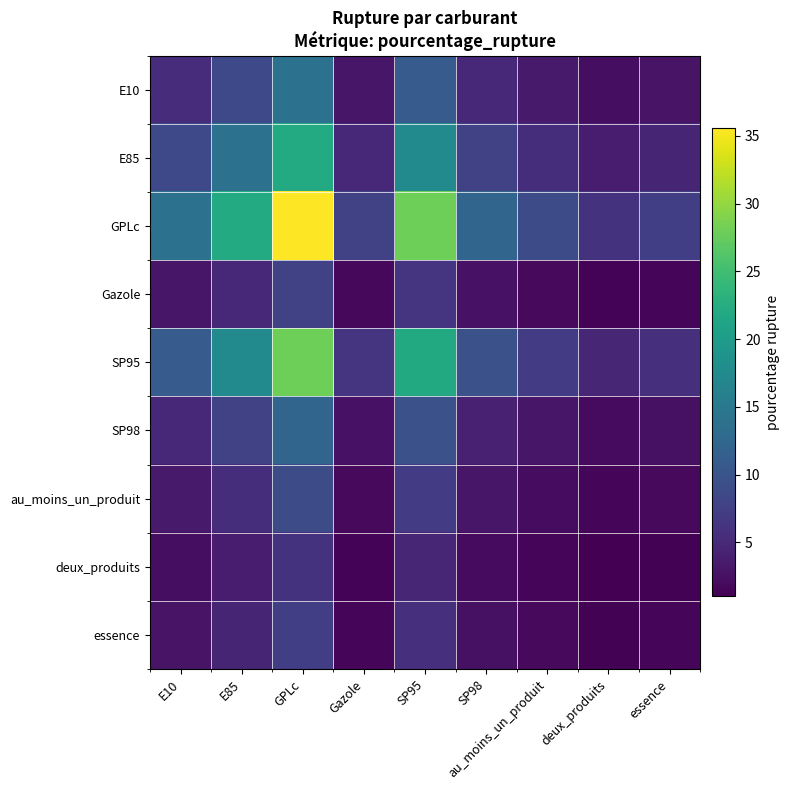

Which has a higher value, Gazole or E10?

E10